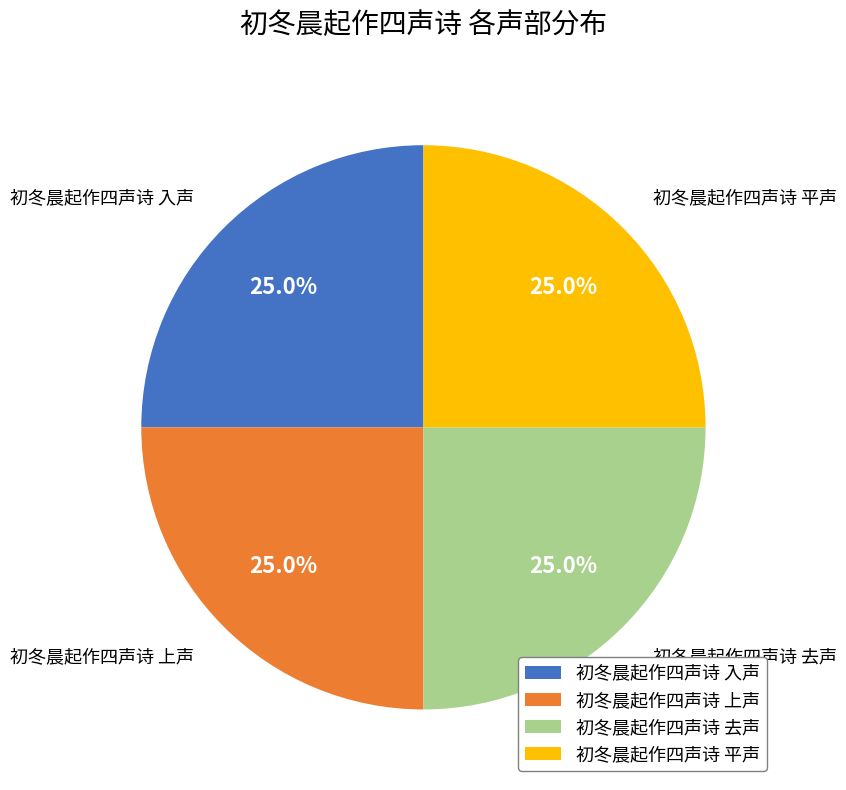

How much of the chart is everything except 初冬晨起作四声诗 入声?

75.0%